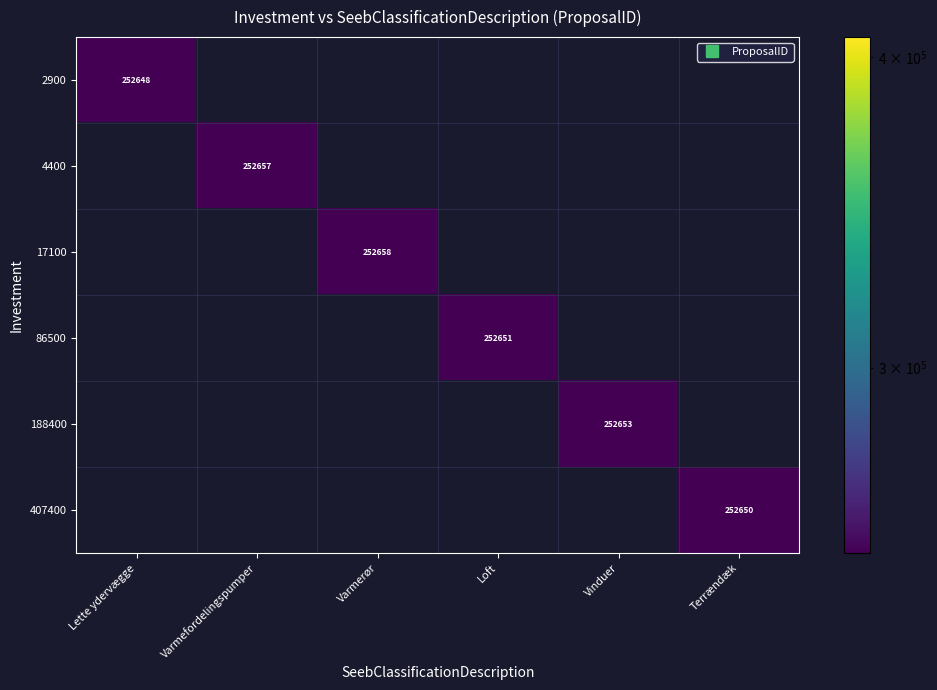

How many values in 86500 are above zero?

1